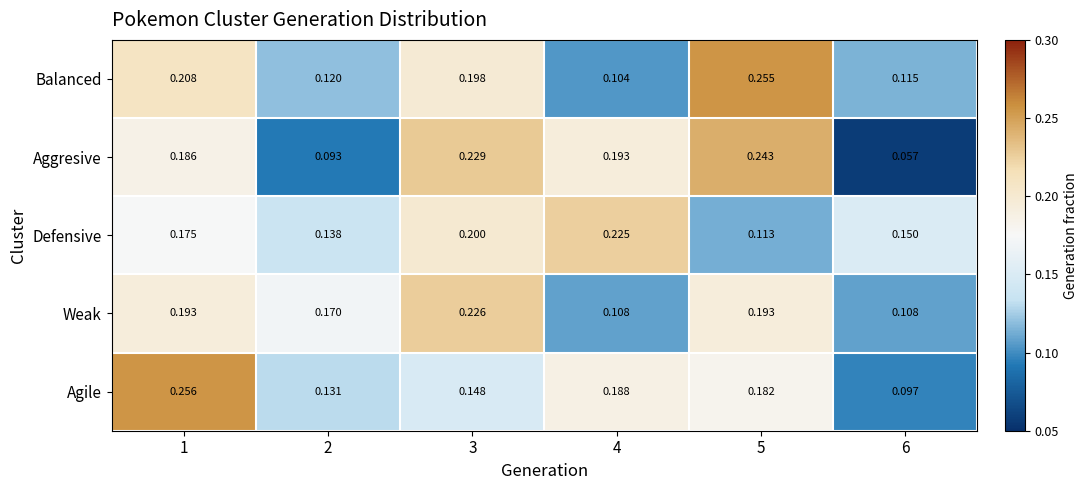

Which series changed the most between 1 and 6?

Agile